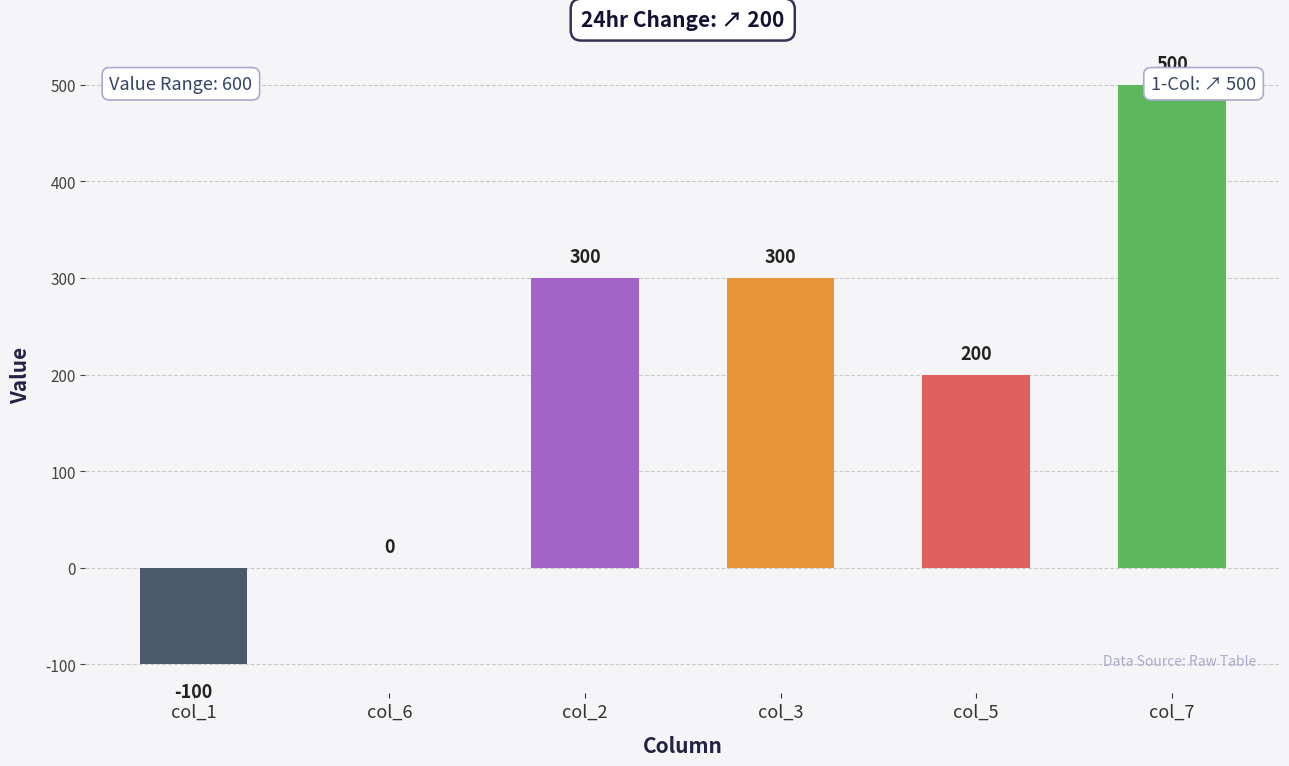

Reading left to right, extract all data points from this chart.

-100	0	300	300	200	500